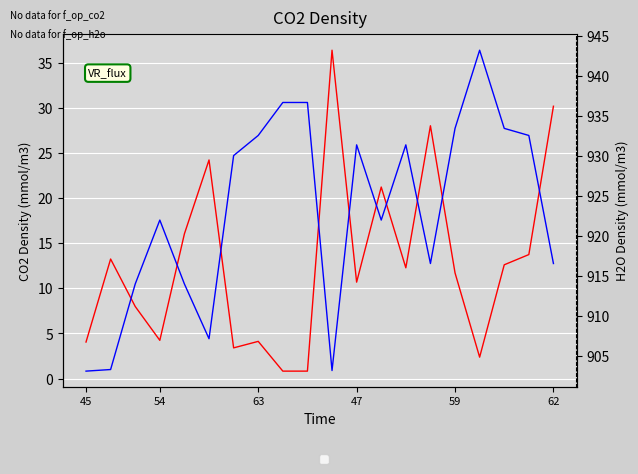

What are all the series names shown in the legend?

li75_co2, li75_h2o